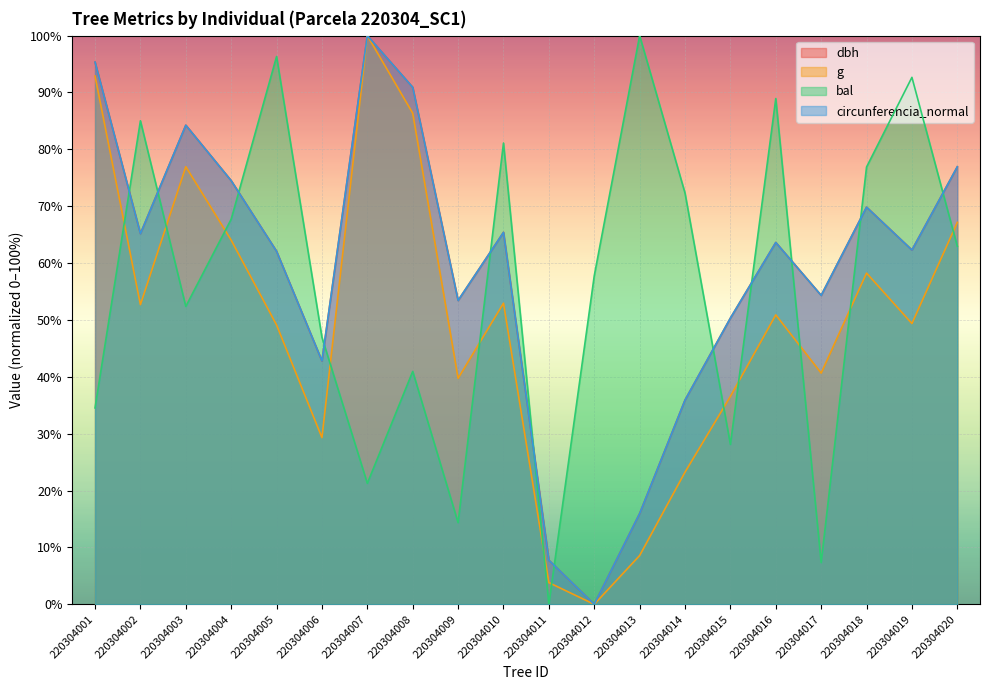

How many distinct data groups are displayed?

4